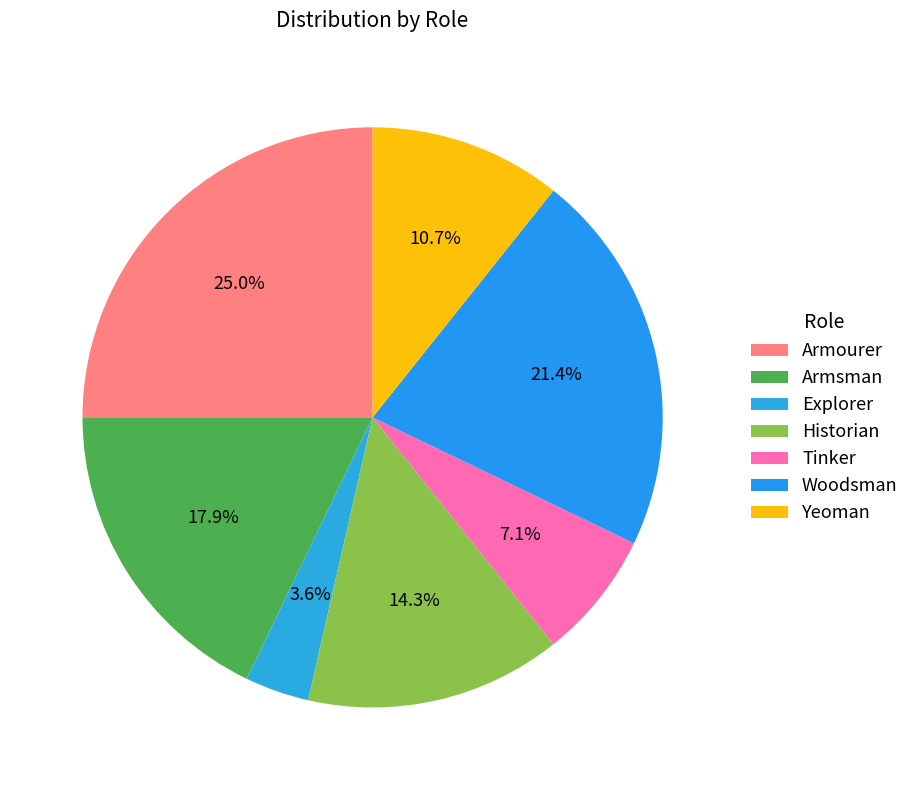

How many segments does this pie chart have?

7